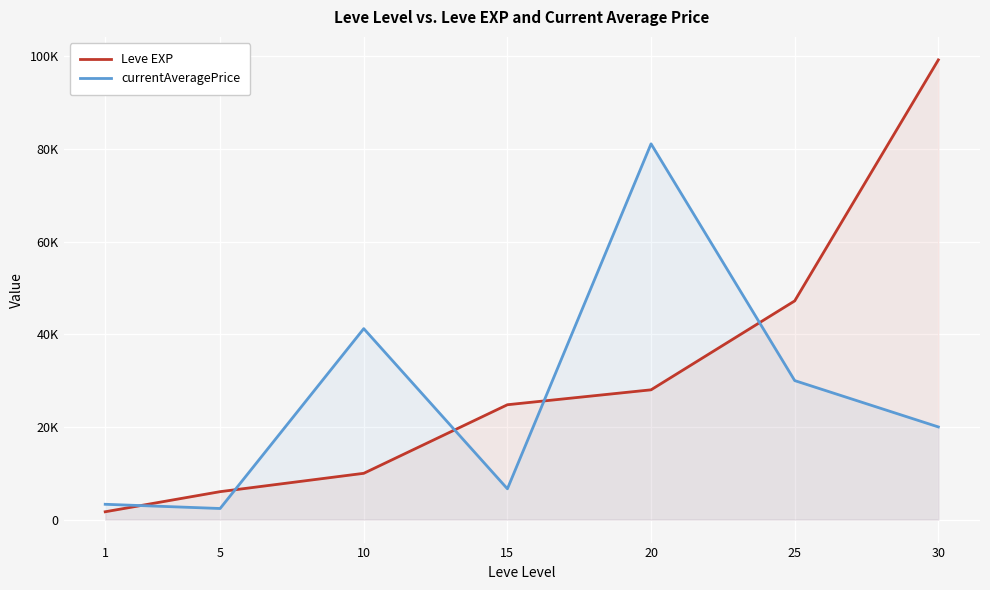

How many data points in Leve EXP are above 24790?

3